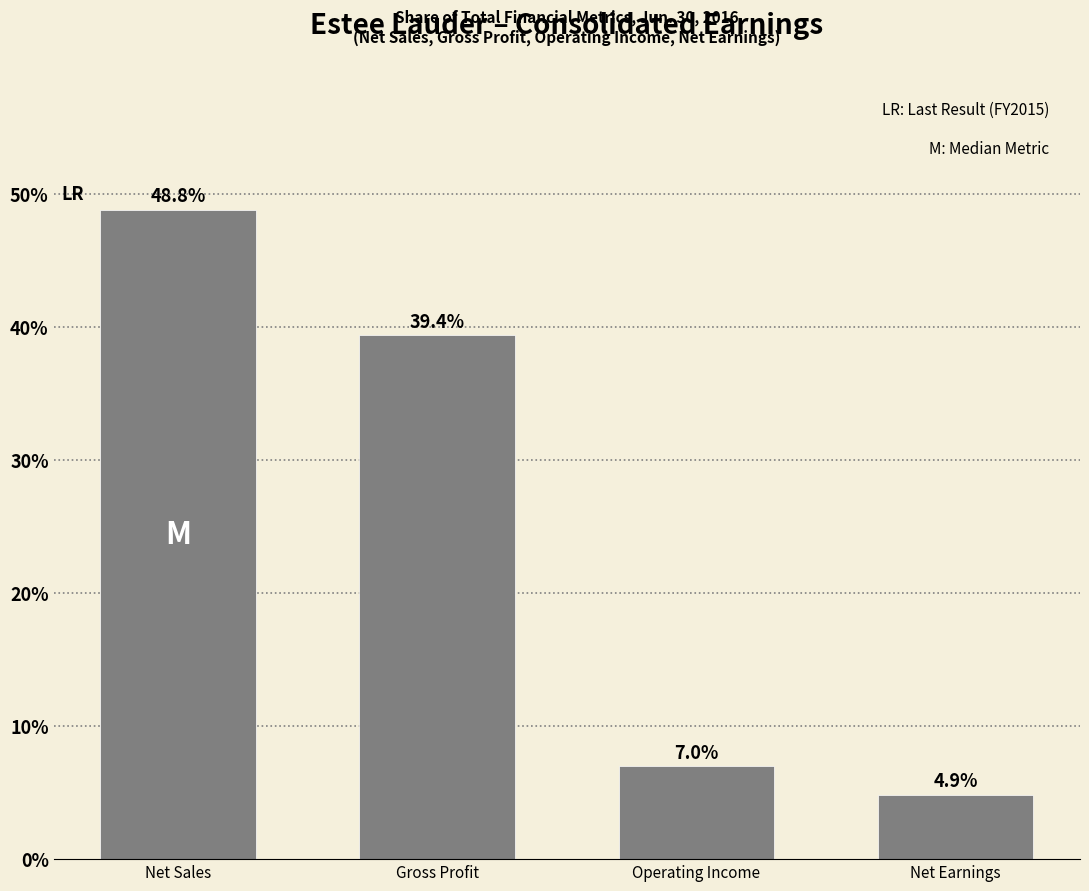

Reading left to right, extract all data points from this chart.

Net Sales=48.8	Gross Profit=39.4	Operating Income=7.0	Net Earnings=4.9